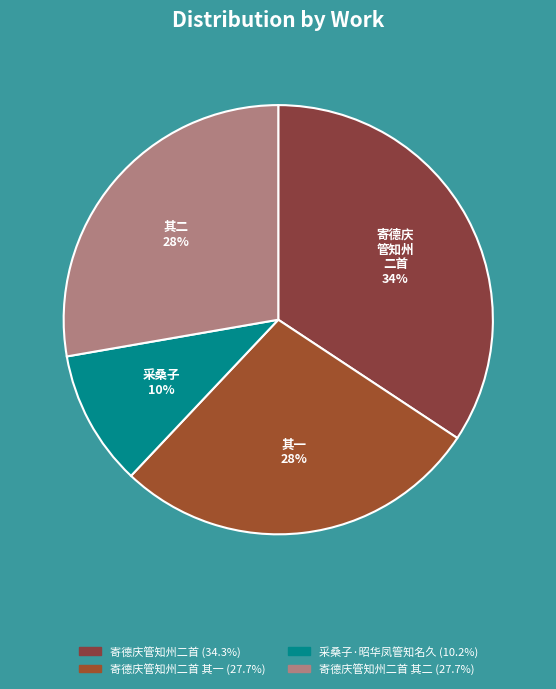

Is there any slice that represents more than half of the pie?

No